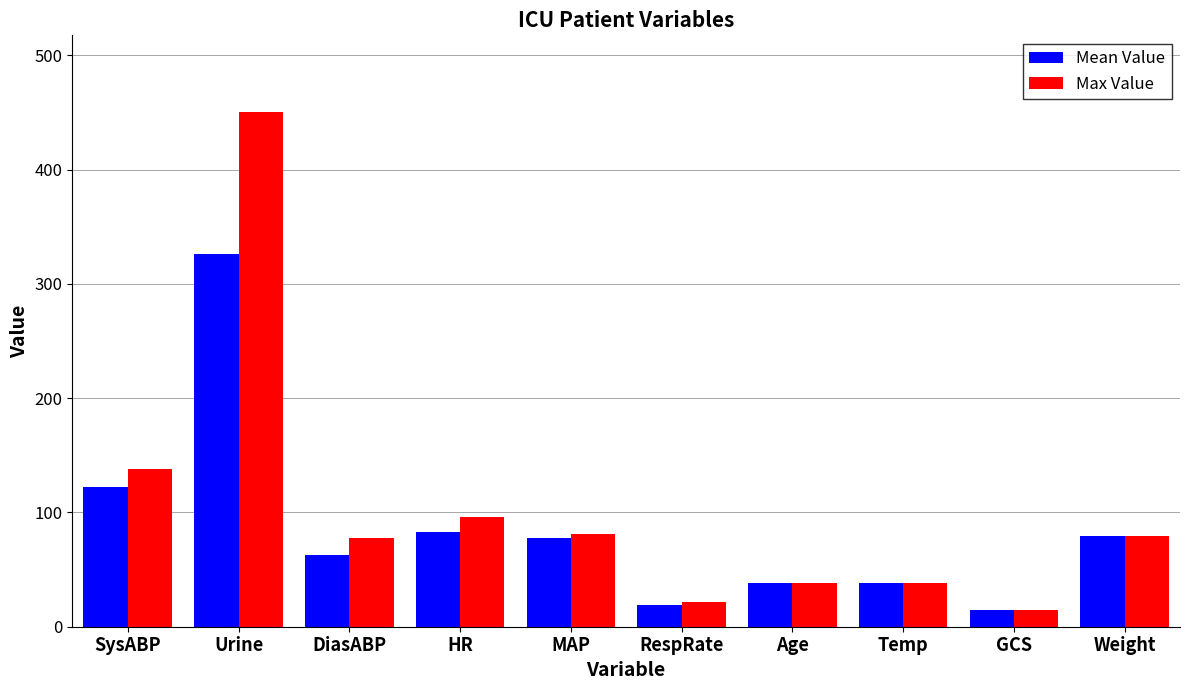

What are all the series names shown in the legend?

Mean Value, Max Value